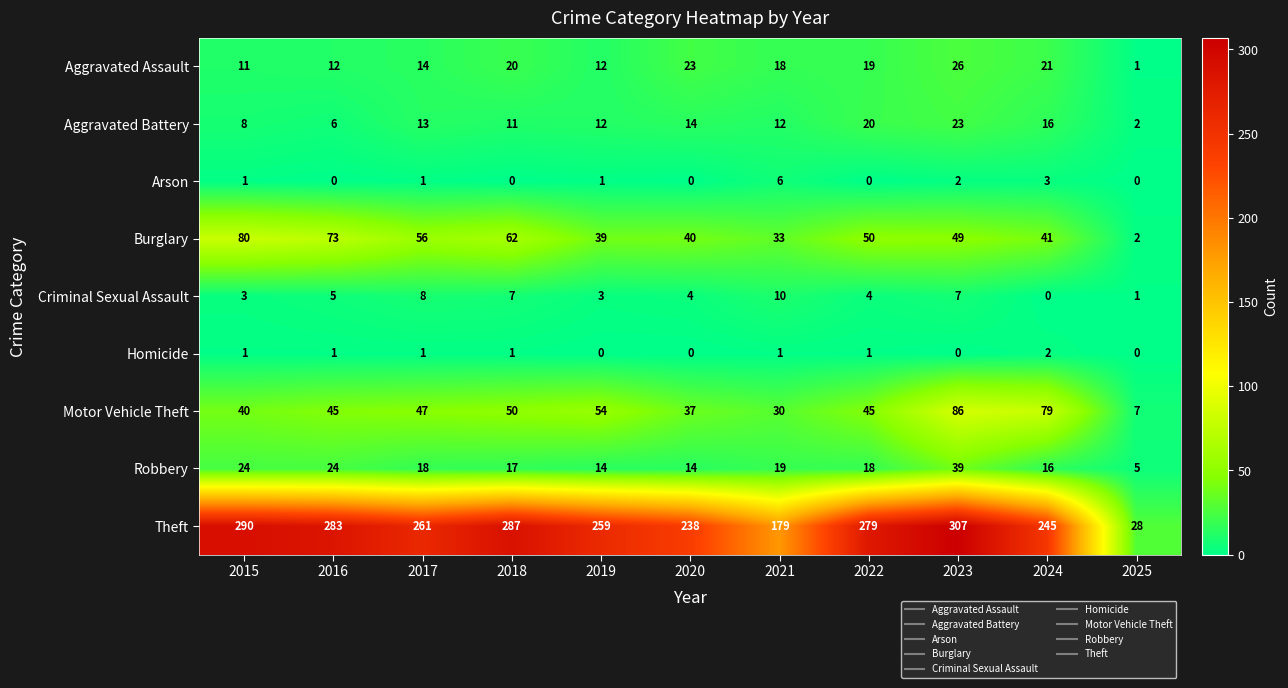

Count the Homicide values in the range 0 to 1.

10